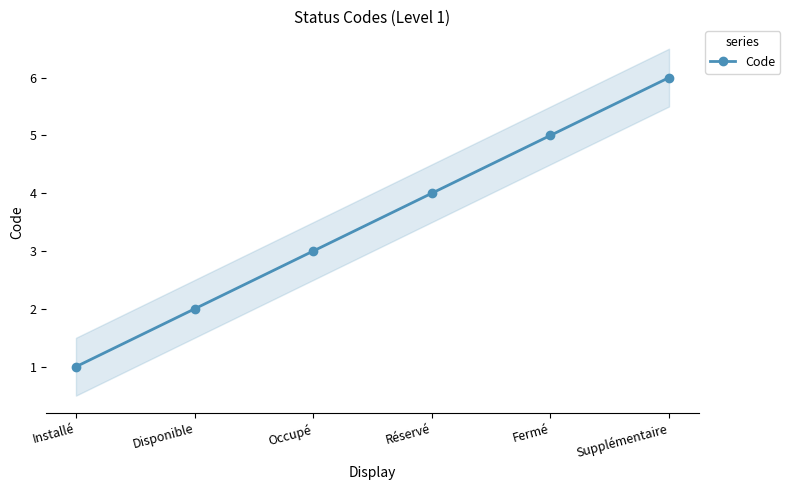

What is the greatest value displayed?

6